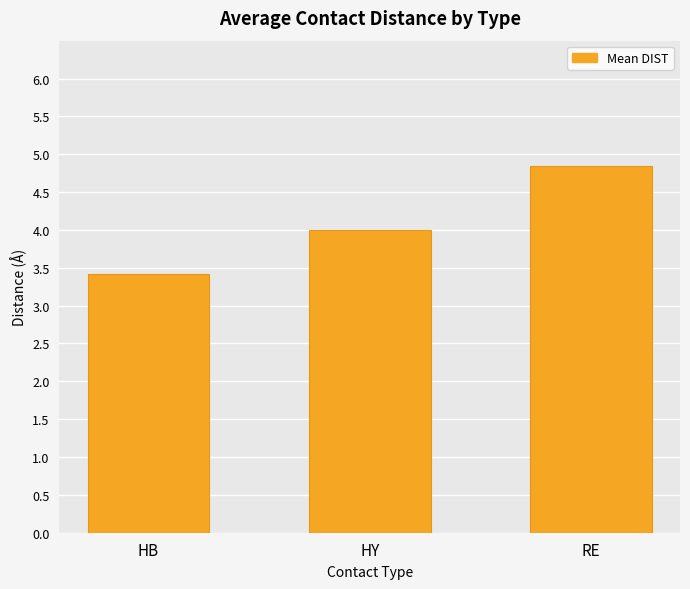

How many bars are there in total?

3